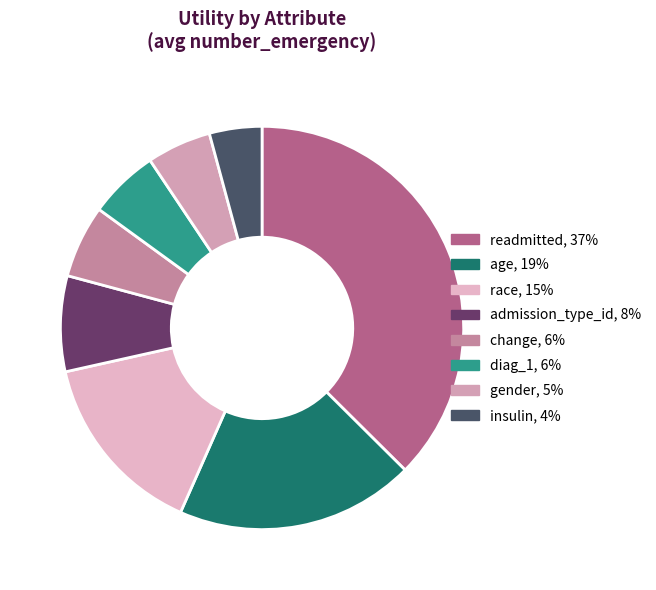

Combined, do race and age account for over 50%?

No